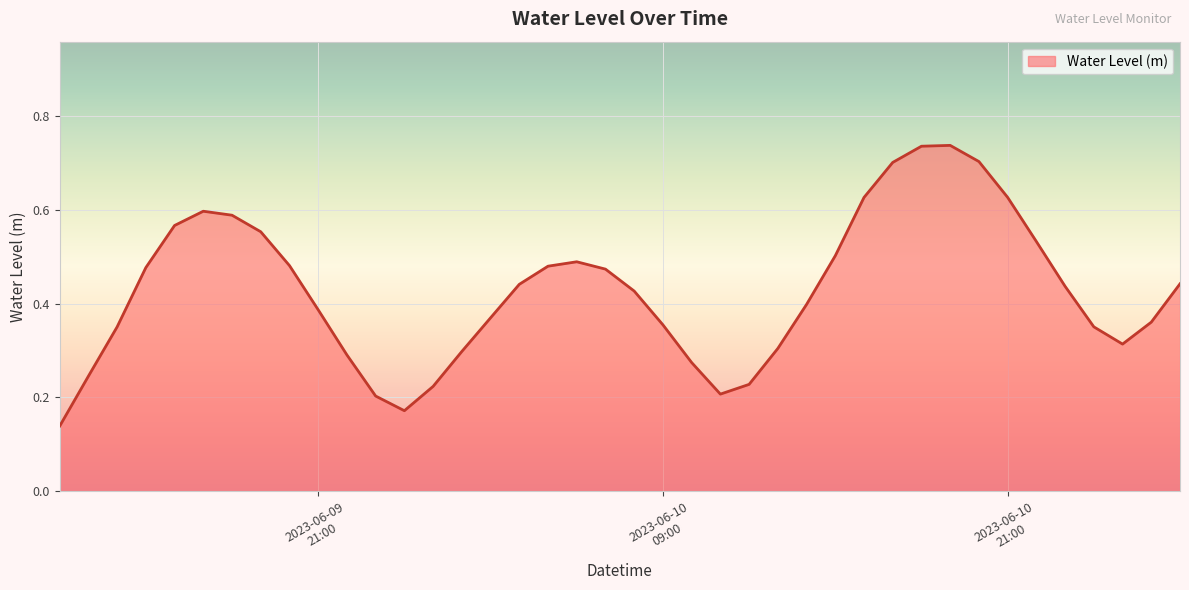

At which category does the chart reach its peak across all series?

2023-06-10 19:00:00